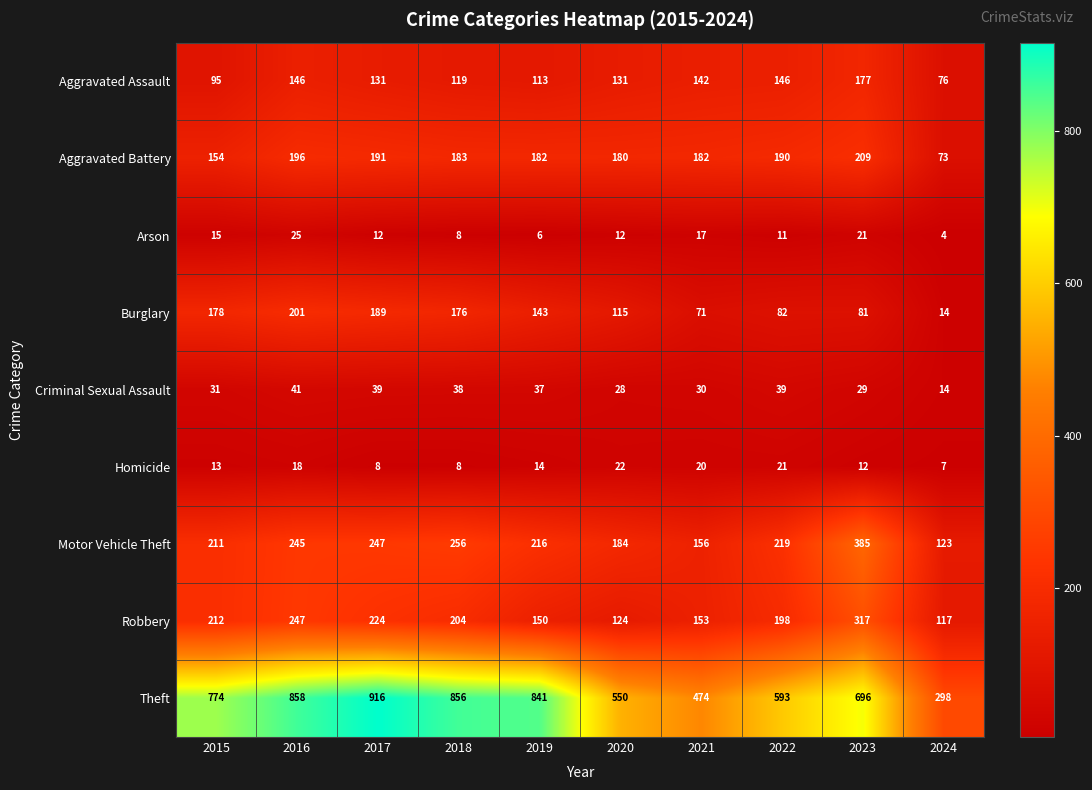

What is the greatest value displayed?

916